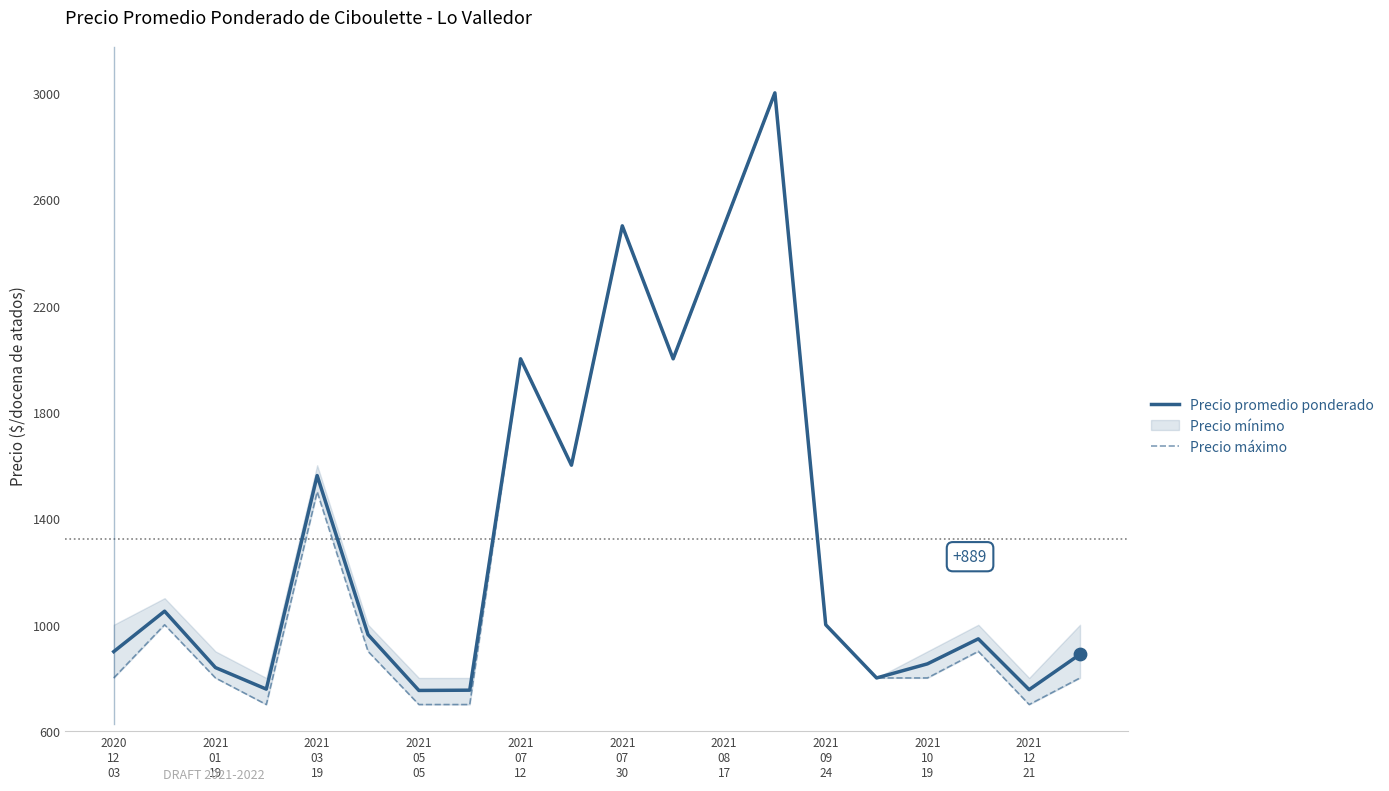

Which series has the largest Y range (max minus min)?

Precio máximo